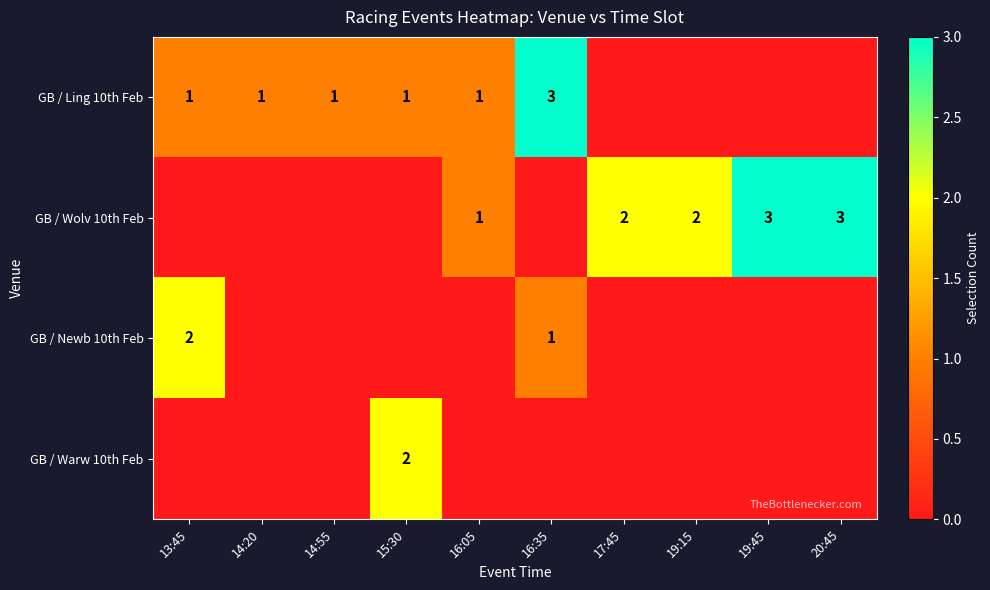

At which category does the chart reach its peak across all series?

16:35